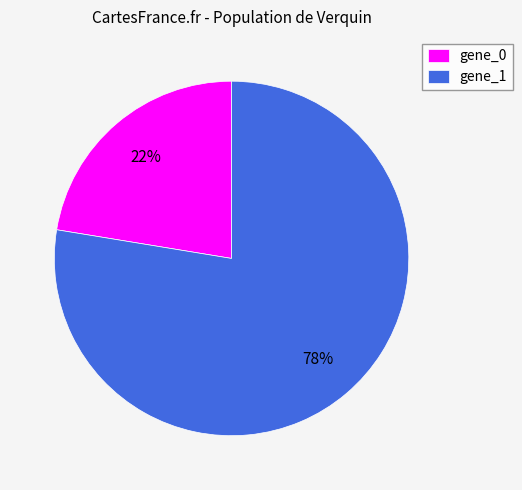

What percentage is the gene_0 slice, to the nearest percent?

22%